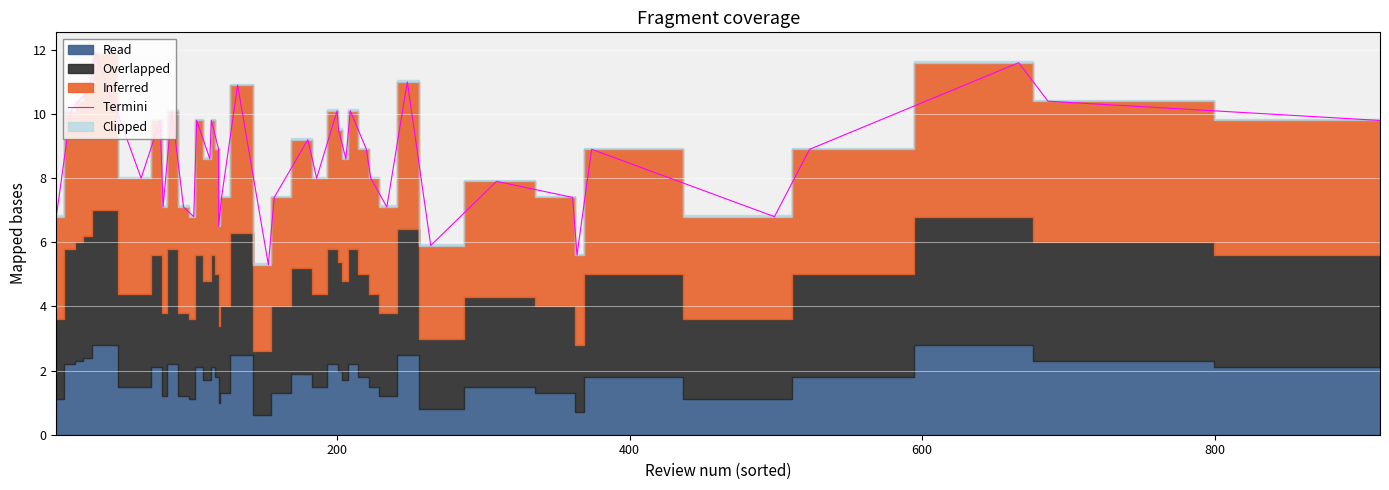

The value at 26 is 4.2. True or false?

False